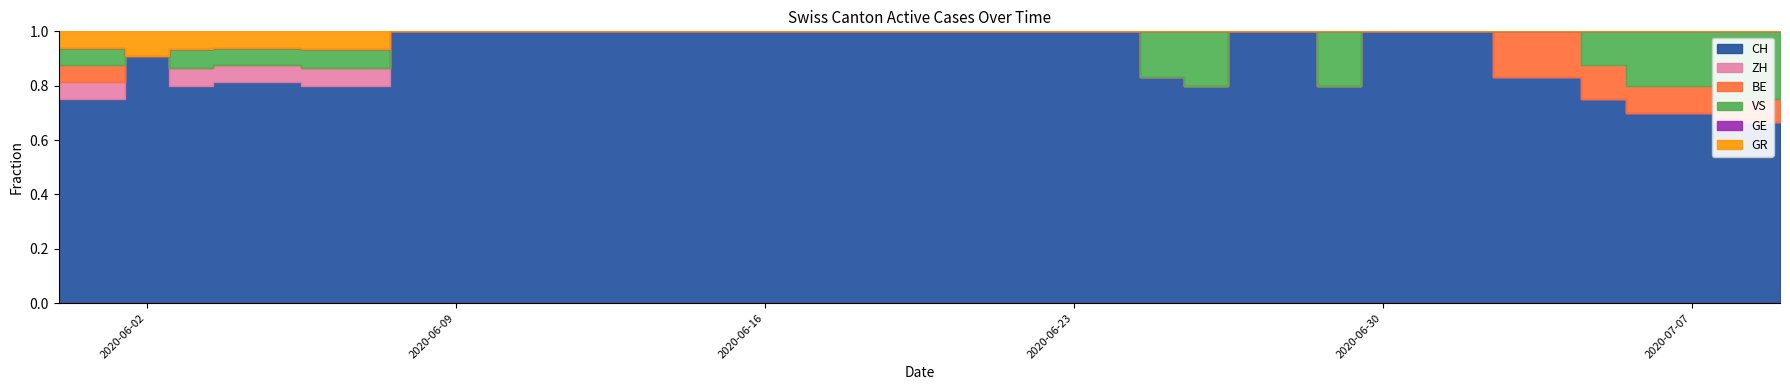

What is the label of the 17th point from the left?

2020-06-16